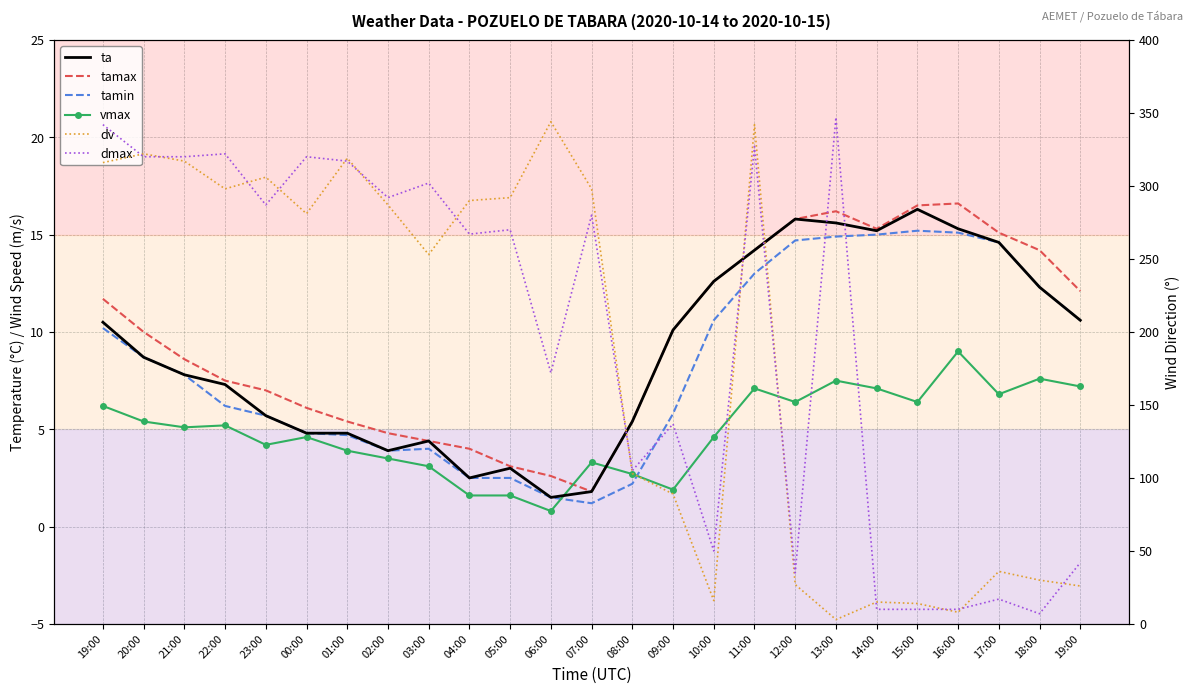

Which series has the largest total across all categories?

dmax